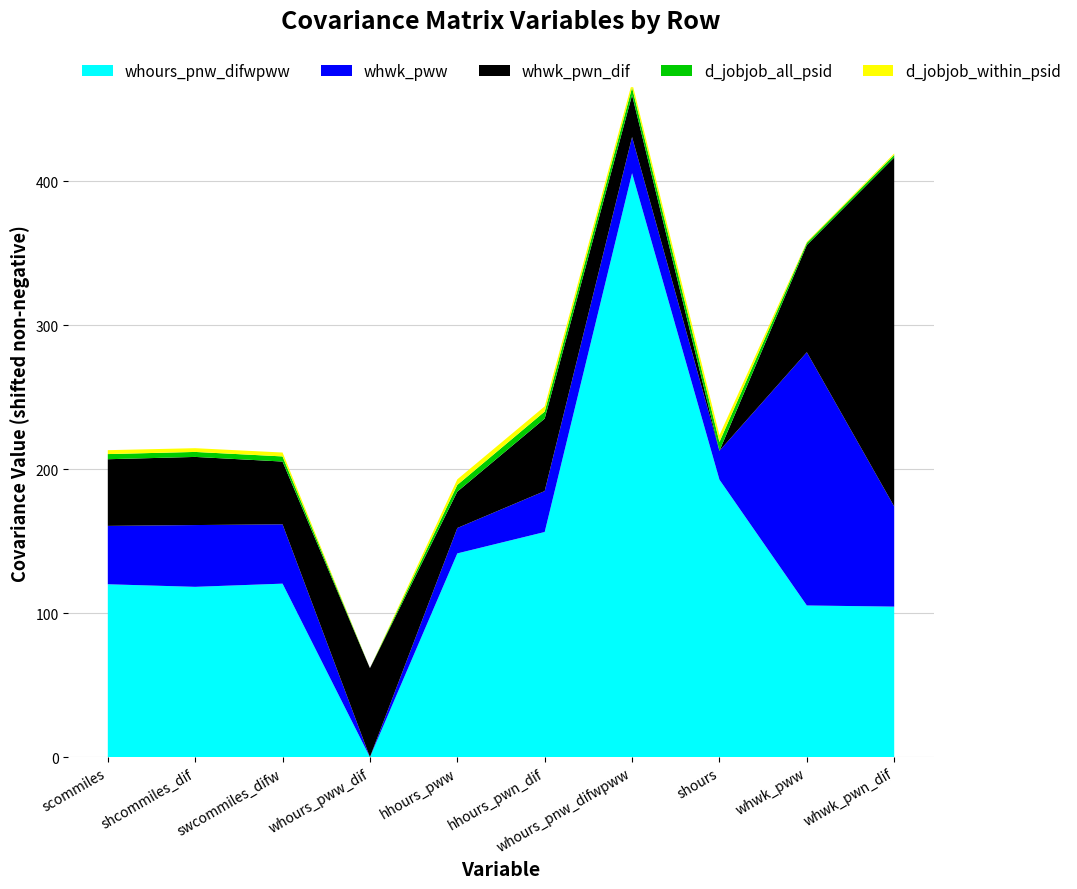

Reading left to right, what are all the values shown in this chart?

whours_pnw_difwpww: scommiles=-1.3	shcommiles_dif=-3.1	swcommiles_difw=-0.9	whours_pww_dif=-121.4	hhours_pww=20.1	hhours_pwn_dif=35.0	whours_pnw_difwpww=284.3	shours=71.4	whwk_pww=-16.0	whwk_pwn_dif=-16.8
whwk_pww: scommiles=-0.6	shcommiles_dif=1.8	swcommiles_difw=0.0	whours_pww_dif=-41.2	hhours_pww=-23.5	hhours_pwn_dif=-12.7	whours_pnw_difwpww=-16.0	shours=-21.1	whwk_pww=134.8	whwk_pwn_dif=28.4
whwk_pwn_dif: scommiles=0.3	shcommiles_dif=1.3	swcommiles_difw=-2.4	whours_pww_dif=15.8	hhours_pww=-20.7	hhours_pwn_dif=4.4	whours_pnw_difwpww=-16.8	shours=-46.0	whwk_pww=28.4	whwk_pwn_dif=196.5
d_jobjob_all_psid: scommiles=-0.0	shcommiles_dif=-0.1	swcommiles_difw=-0.1	whours_pww_dif=-3.6	hhours_pww=1.1	hhours_pwn_dif=1.3	whours_pnw_difwpww=1.5	shours=2.5	whwk_pww=-2.0	whwk_pwn_dif=-1.8
d_jobjob_within_psid: scommiles=-0.0	shcommiles_dif=-0.1	swcommiles_difw=-0.0	whours_pww_dif=-2.7	hhours_pww=1.1	hhours_pwn_dif=0.9	whours_pnw_difwpww=0.8	shours=2.0	whwk_pww=-2.1	whwk_pwn_dif=-1.7